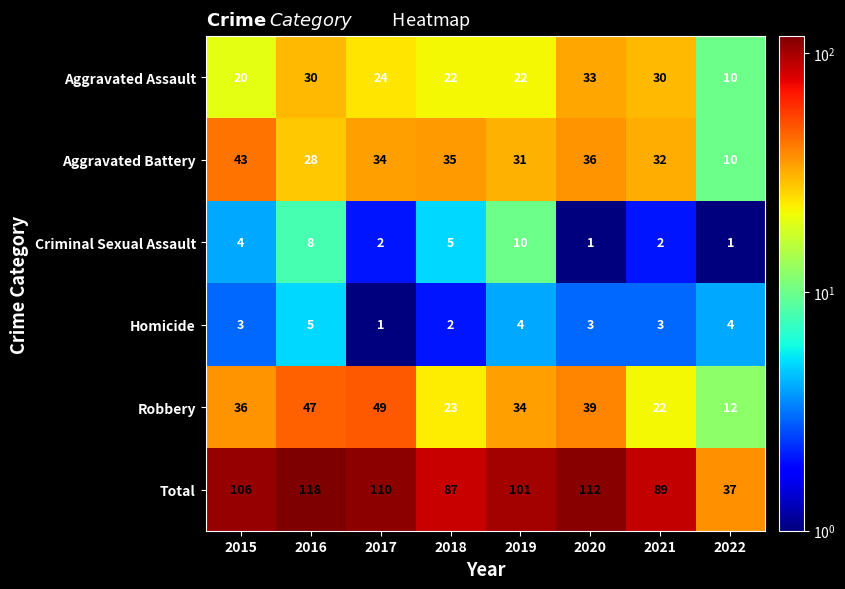

At 2019, list the series in order from largest to smallest.

Total, Robbery, Aggravated Battery, Aggravated Assault, Criminal Sexual Assault, Homicide